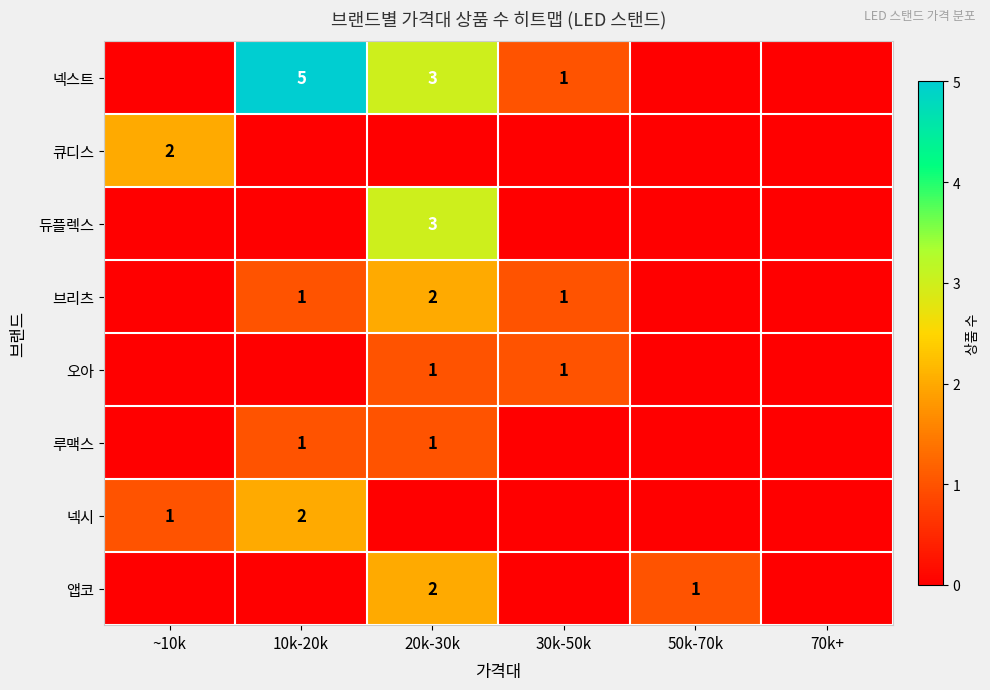

The 앱코 series shows 2 at 50k-70k. True or false?

False